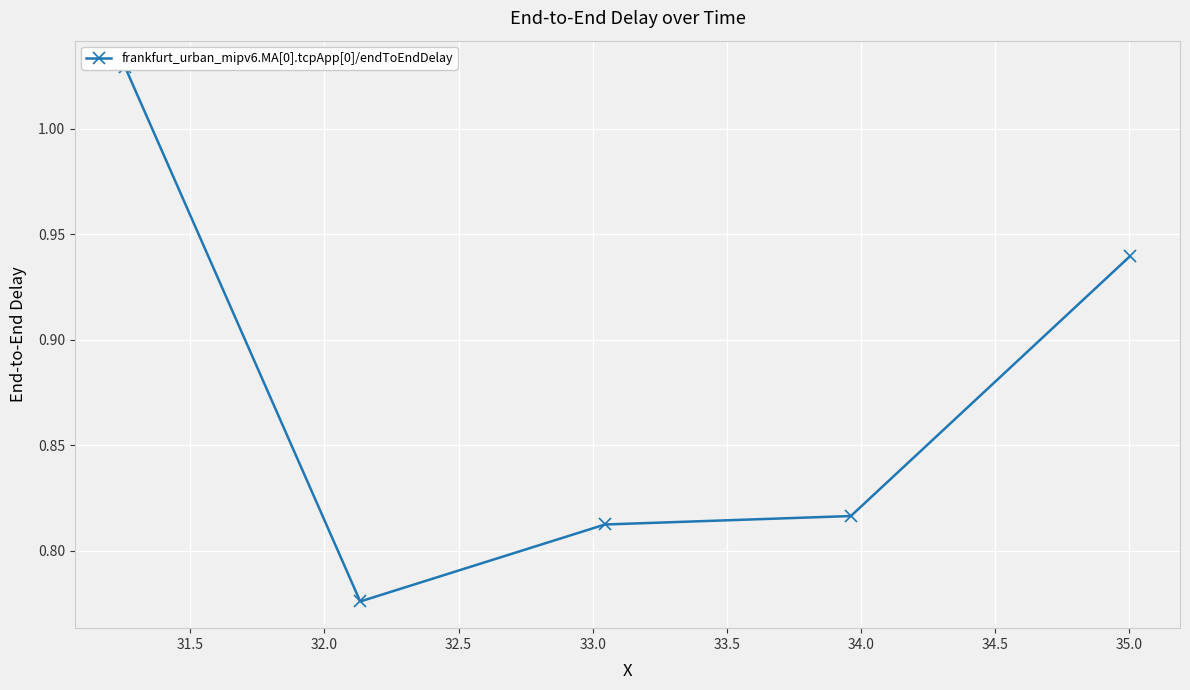

How many lines are shown in the chart?

1